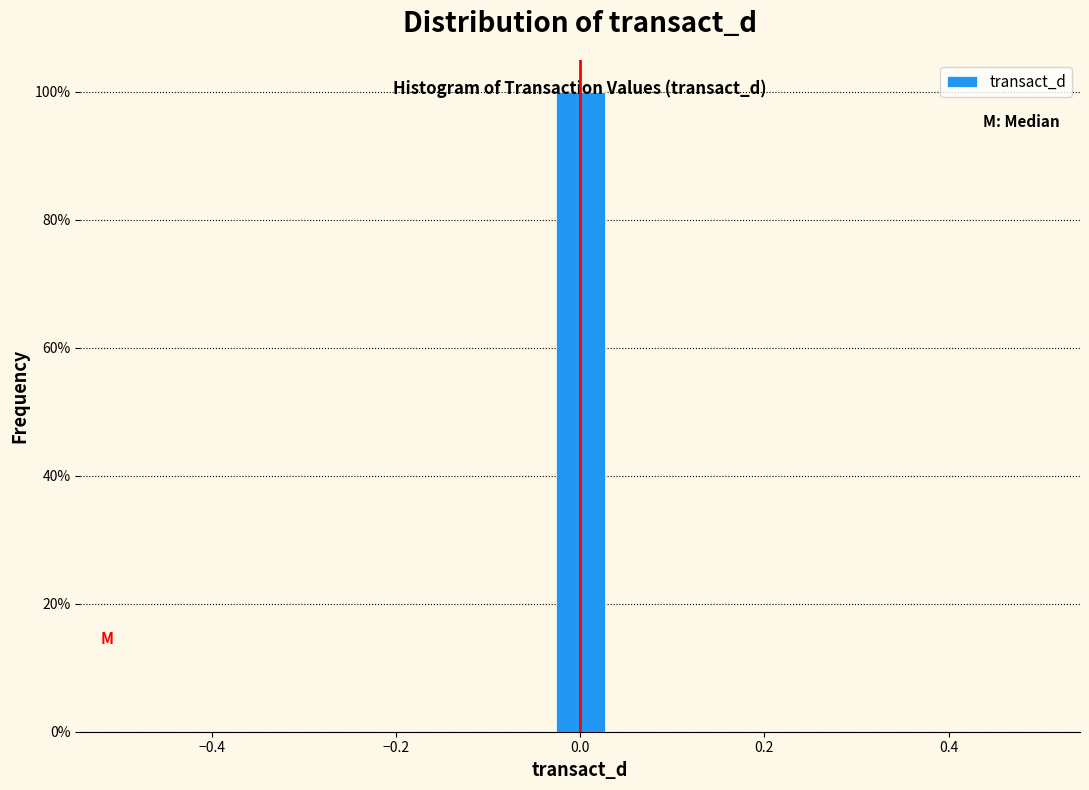

Around what value on the x-axis is the tallest bar? Give the approximate position of its centre, as read against the axis.

0.00